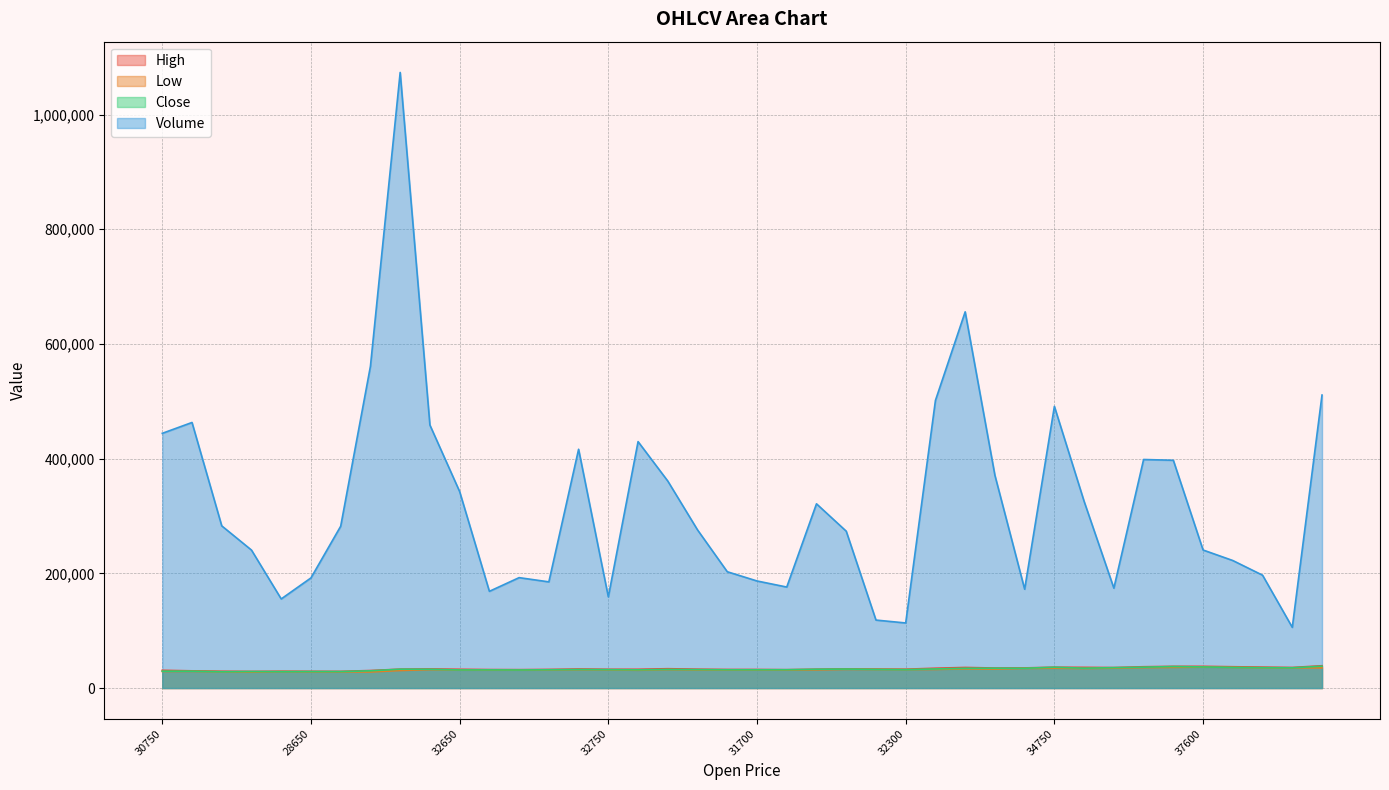

How many values in the Volume series exceed 282181?

19